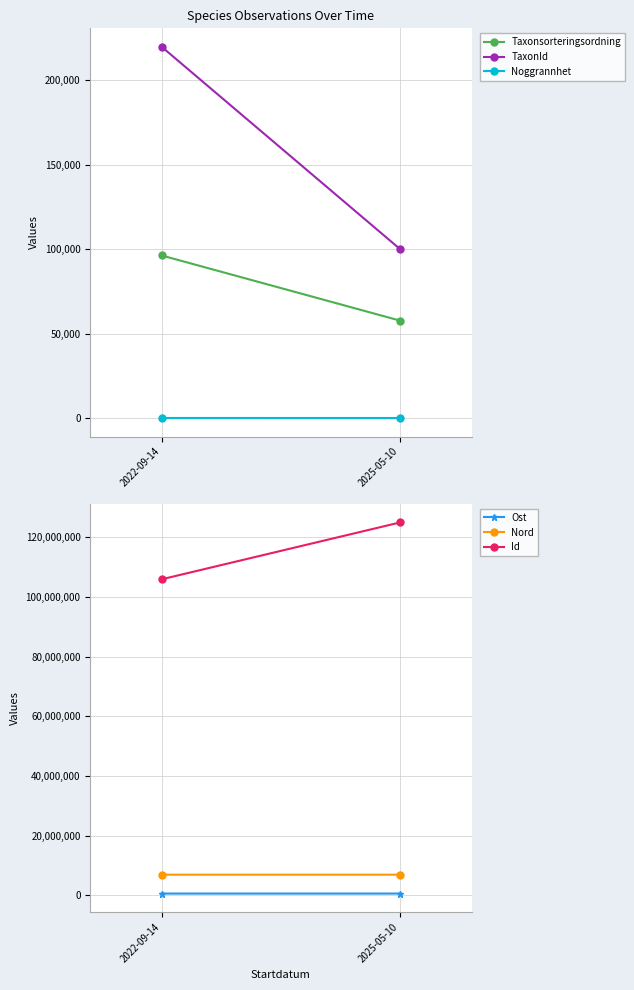

What is the label of the 2nd point from the left?

2025-05-10